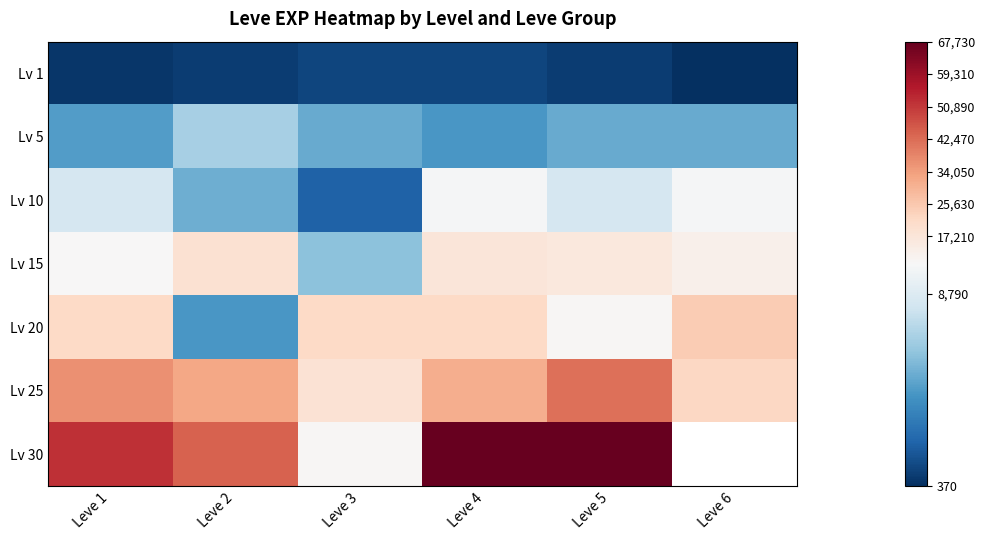

What is the difference between the second highest and minimum values in the Lv 15 series?

10810.0